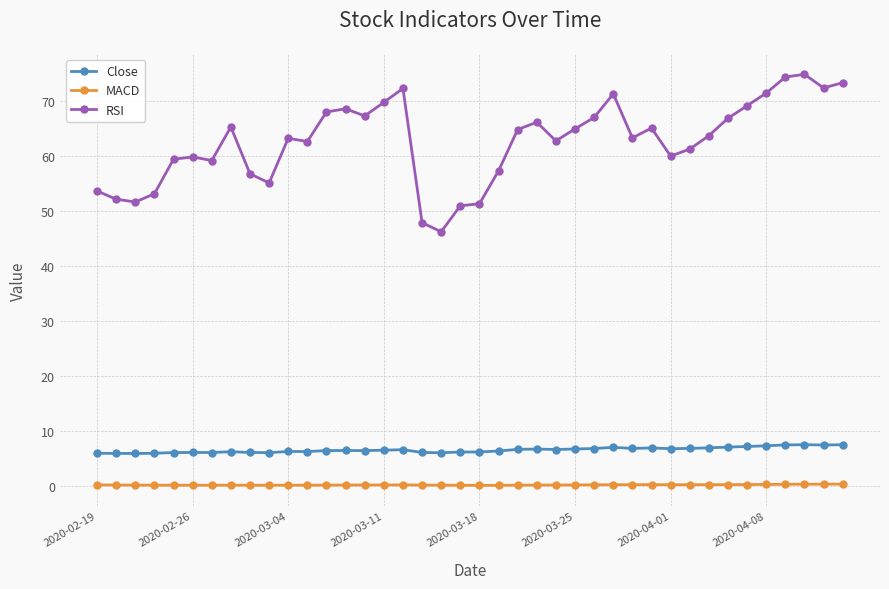

True or false: MACD has more than 0 points higher than both neighbors.

True